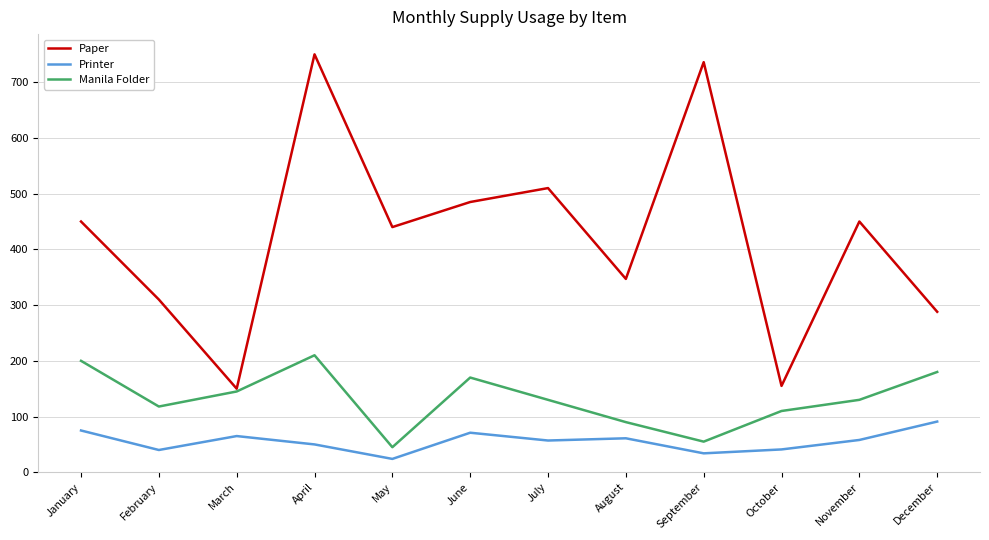

Rank the series by their average value, from lowest to highest.

Printer, Manila Folder, Paper